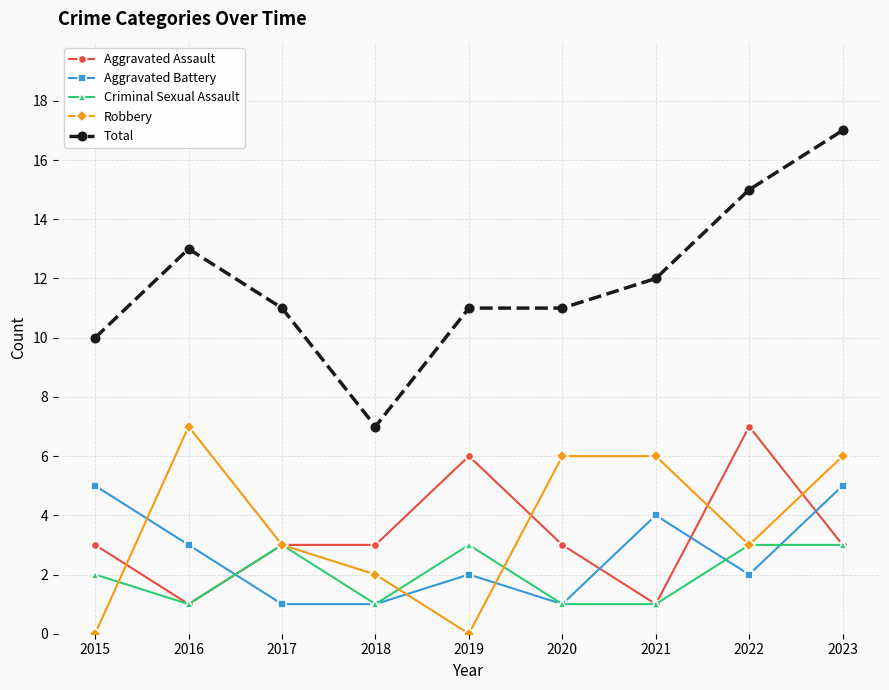

Between which two adjacent categories do Aggravated Battery and Aggravated Assault first intersect?

2016 and 2017